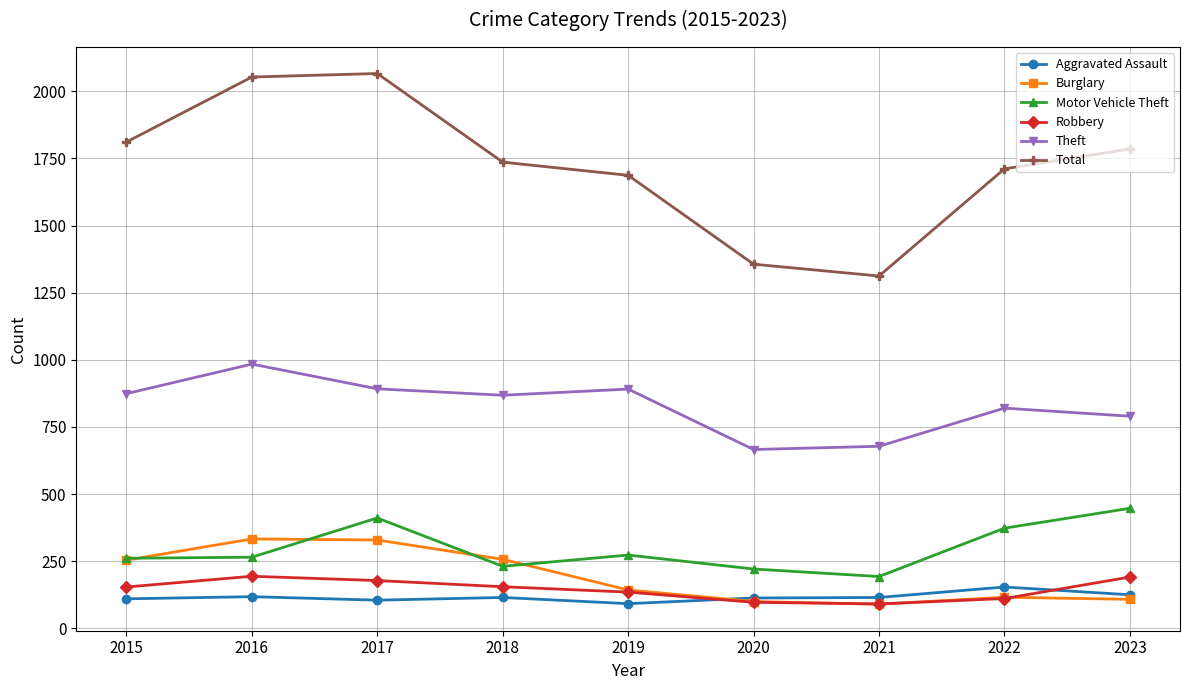

What is the lowest value of the Aggravated Assault series?

92